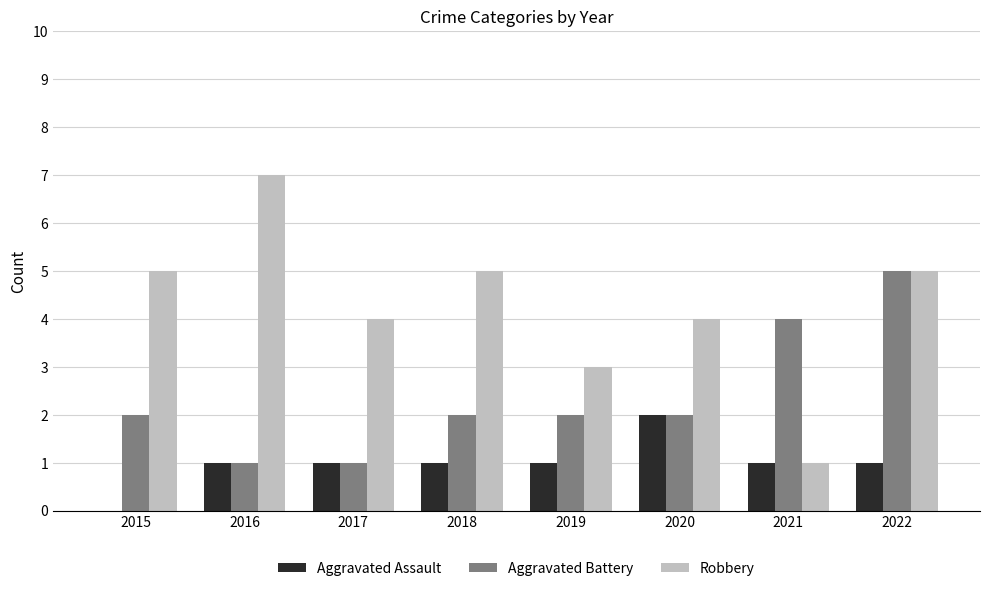

How many groups of bars are there?

8